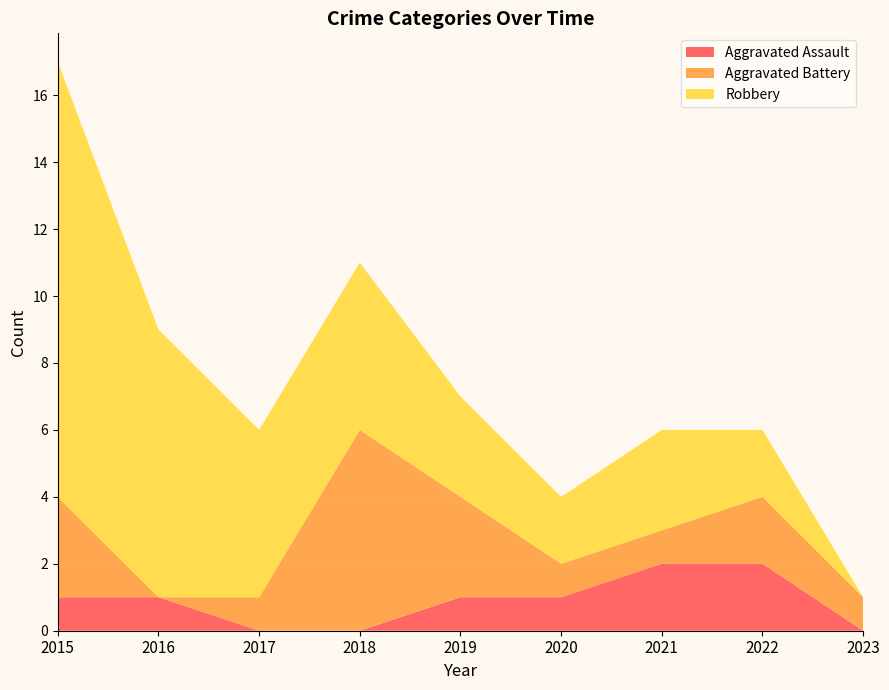

Reading right to left, what are all the values shown in this chart?

Aggravated Assault: 2023=0	2022=2	2021=2	2020=1	2019=1	2018=0	2017=0	2016=1	2015=1
Aggravated Battery: 2023=1	2022=2	2021=1	2020=1	2019=3	2018=6	2017=1	2016=0	2015=3
Robbery: 2023=0	2022=2	2021=3	2020=2	2019=3	2018=5	2017=5	2016=8	2015=13